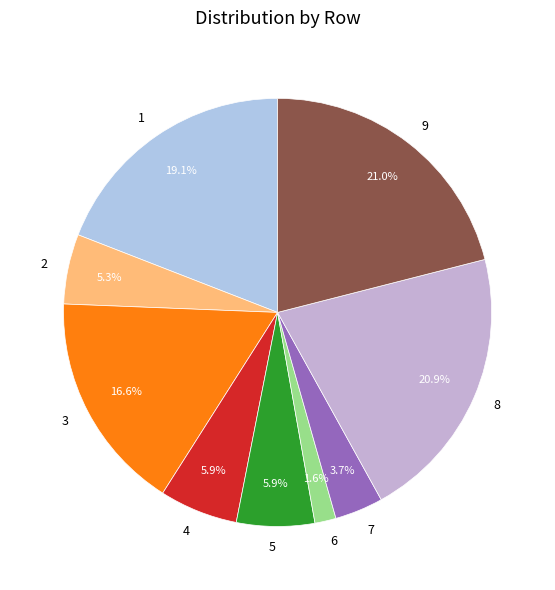

Which category has the smallest portion of the pie?

6